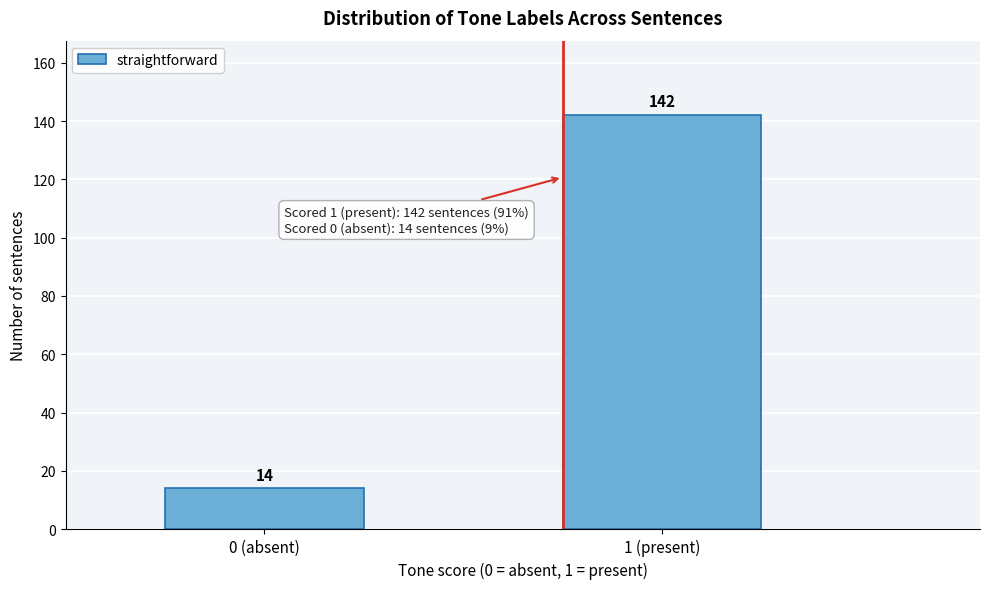

Reading left to right, extract all data points from this chart.

0 (absent)=14	1 (present)=142